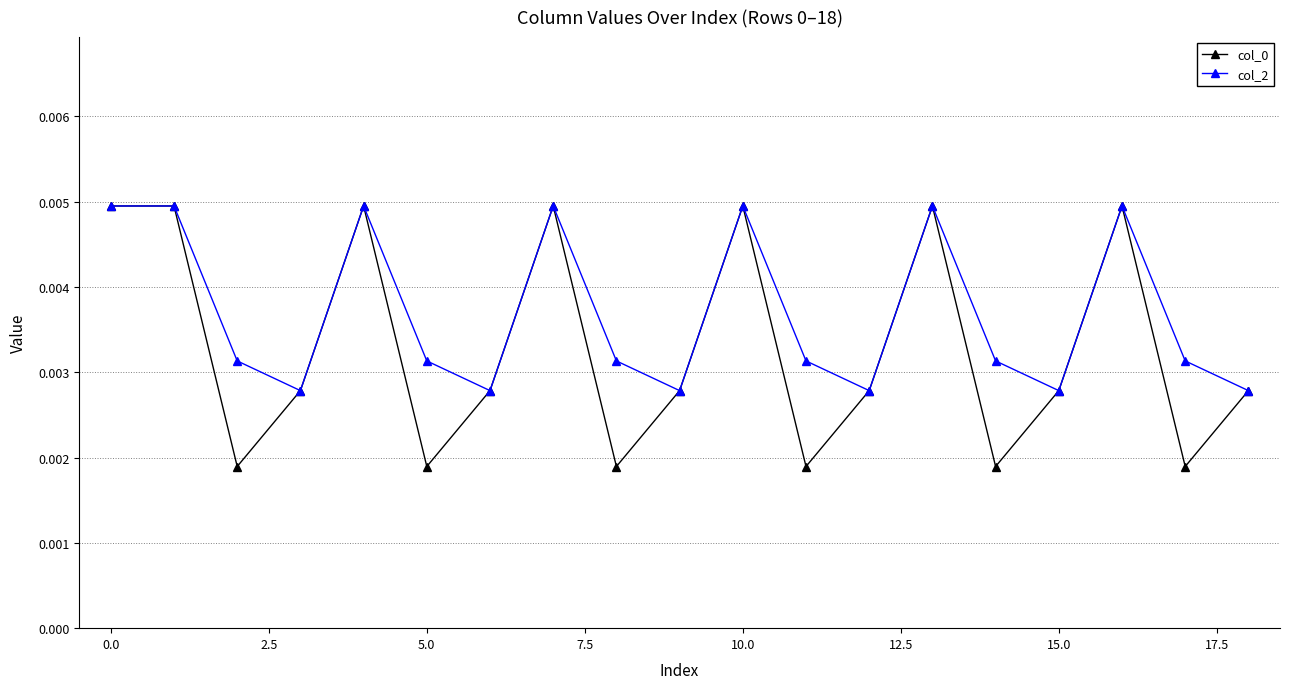

At how many categories does at least one series exceed 0?

19